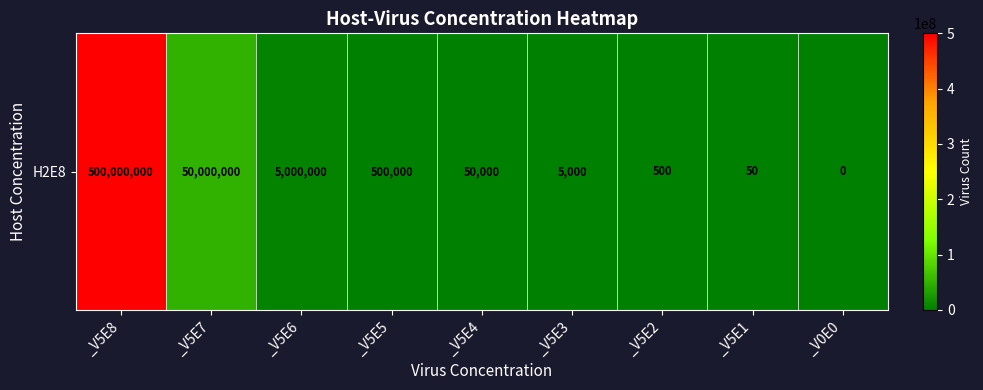

How many data points are less than 50000?

4